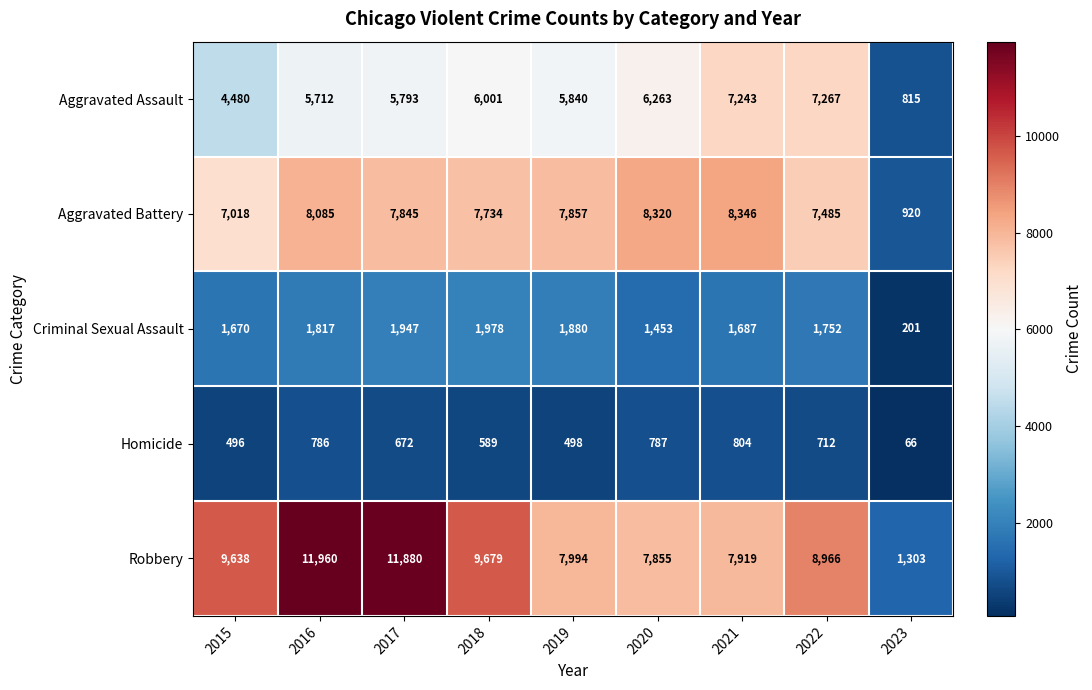

Between 2016 and 2020, which series saw the biggest shift?

Robbery